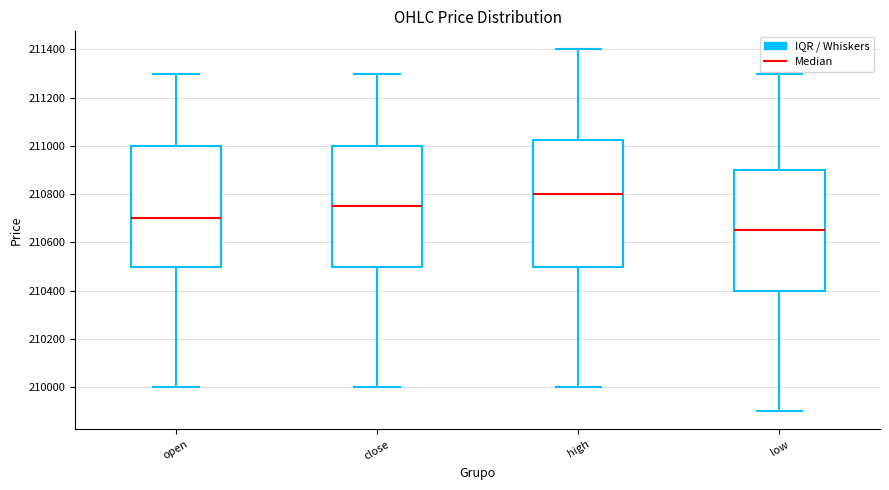

Which box has the lowest median line?

low